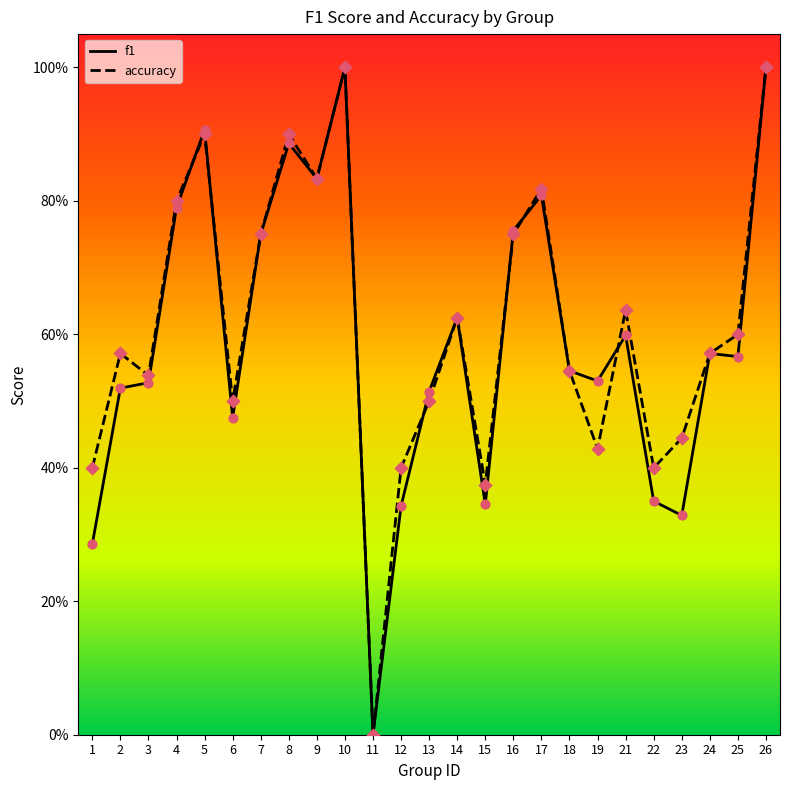

What are all the series names shown in the legend?

f1, accuracy